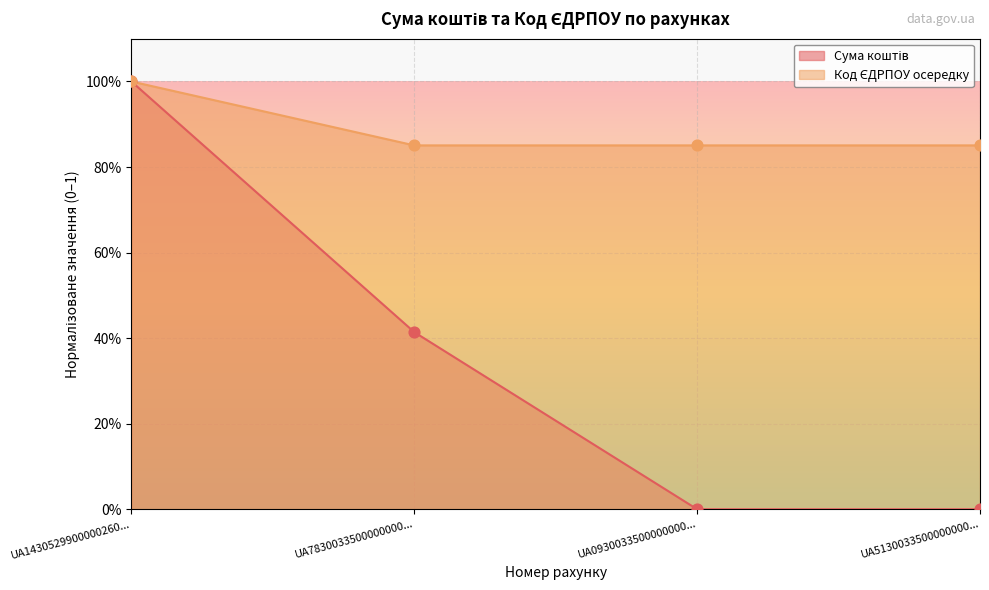

What is the total value across all series at UA7830033500000000...?

1.3